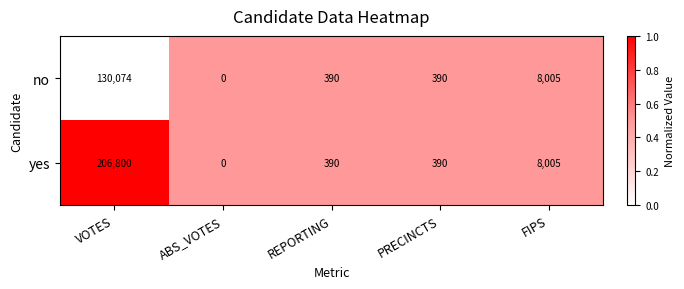

At which label is yes closest to 103400?

FIPS